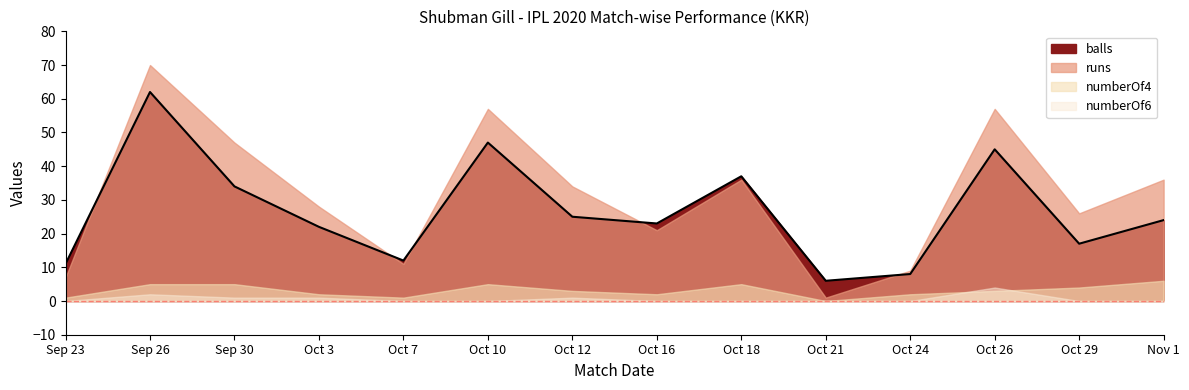

True or false: runs and numberOf4 intersect in this chart.

False